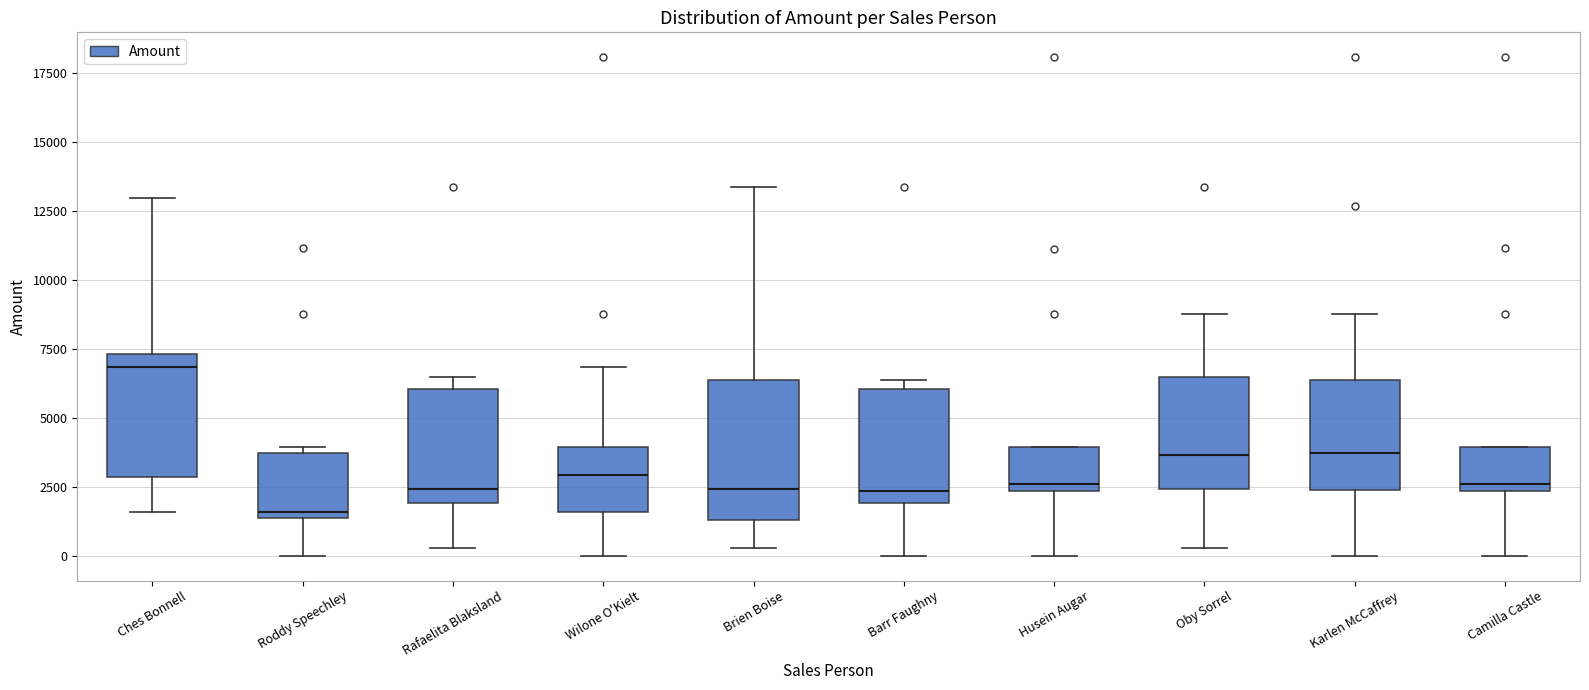

Which box is the tallest, from its lower edge to its upper edge?

Brien Boise